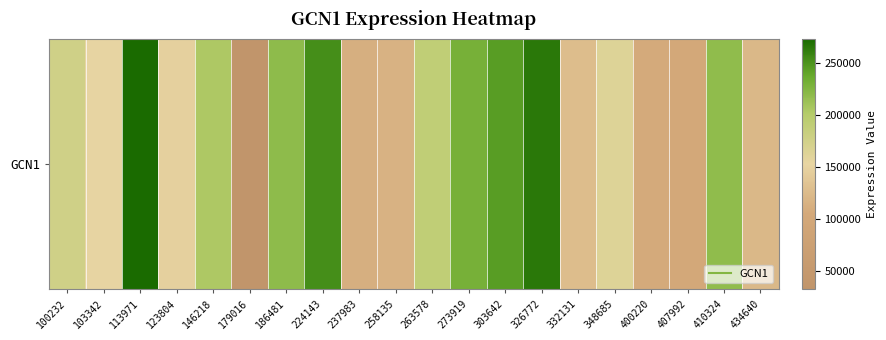

Where does the data first go above 176369?

113971